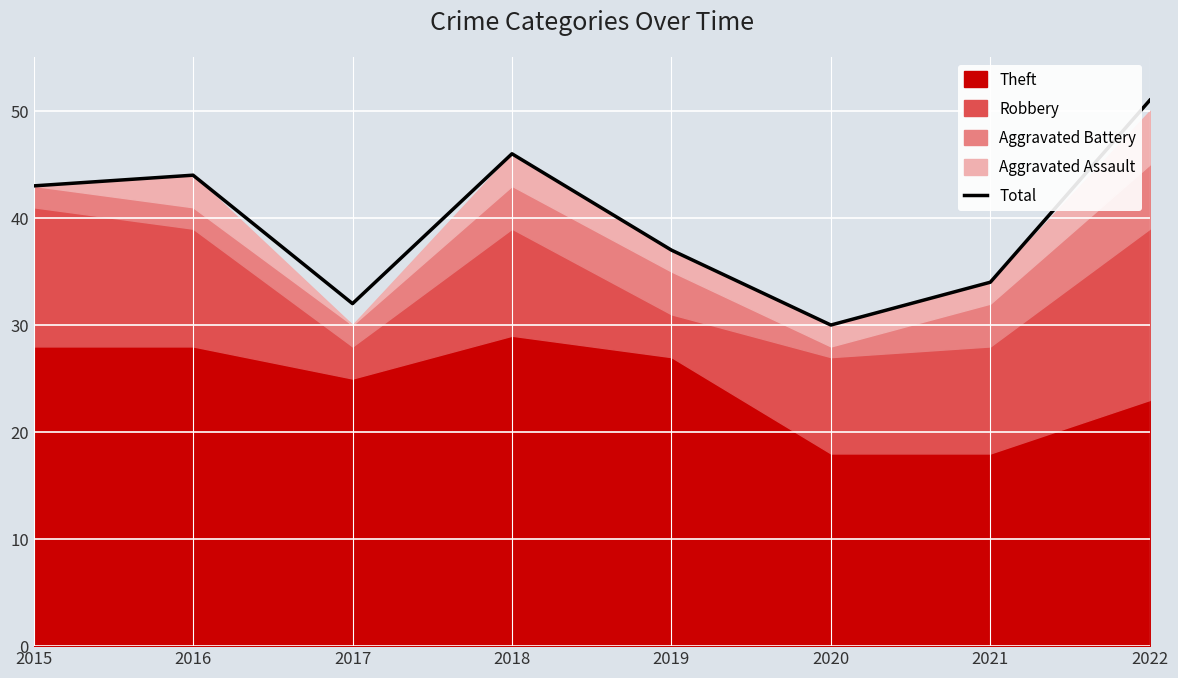

Approximately how many times larger is the value at 2018 compared to 2017?

1.4